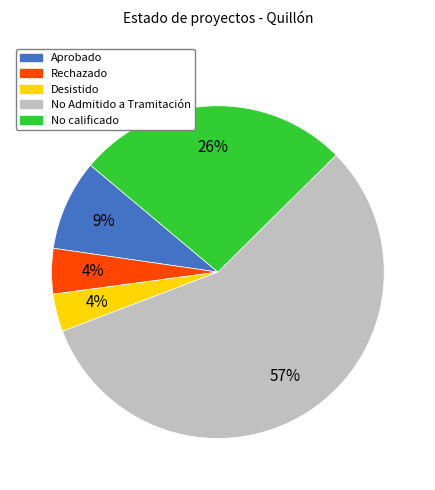

Is it true that No Admitido a Tramitación is 57% of the pie?

True